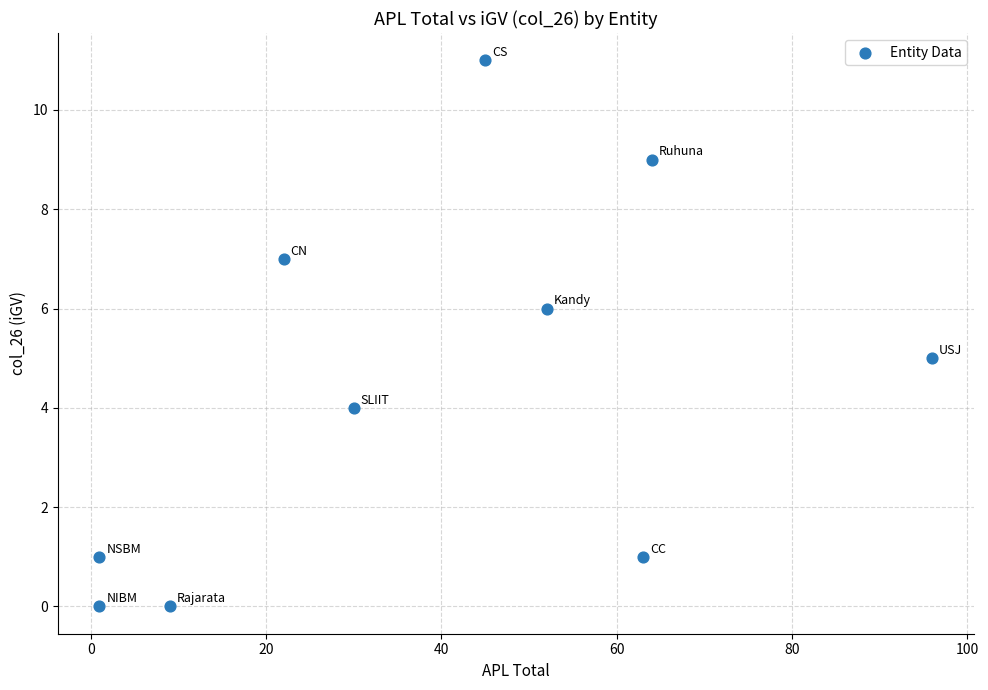

What is the range of Y values (max minus min)?

11